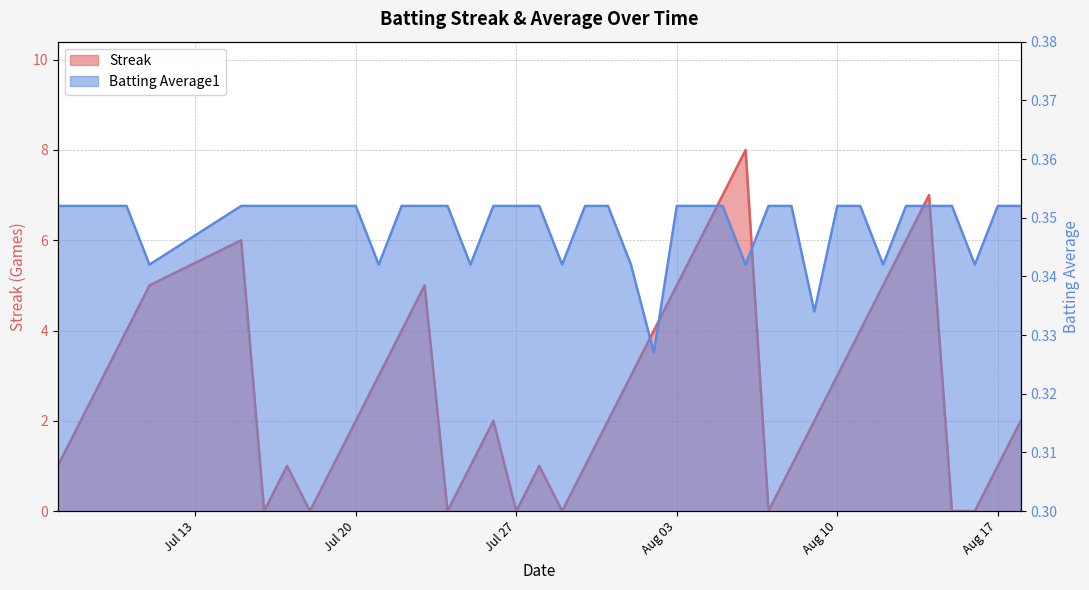

True or false: Streak and Batting Average1 intersect in this chart.

True